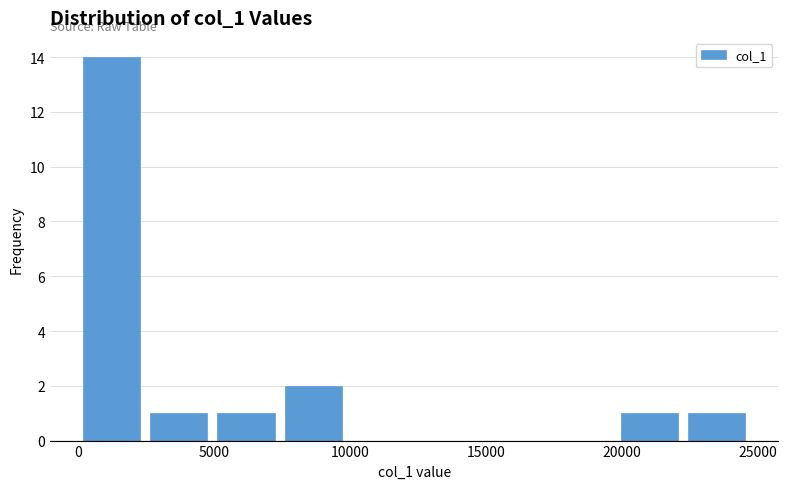

Reading left to right, transcribe this chart: for each bar, give the range it covers on the x-axis and its height. Neither the bar edges nor the heights are printed on the chart, so give them approximately, as read against the axes.

0 to 2500: 14
2500 to 5000: 1
5000 to 7500: 1
7500 to 10000: 2
10000 to 12500: 0
12500 to 15000: 0
15000 to 17500: 0
17500 to 20000: 0
20000 to 22500: 1
22500 to 24500: 1